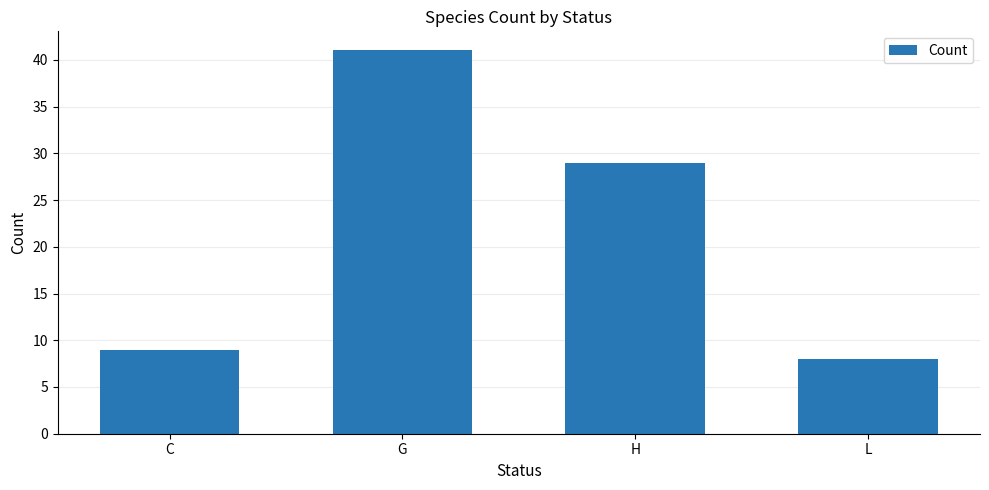

What is the difference between the maximum and minimum values?

33